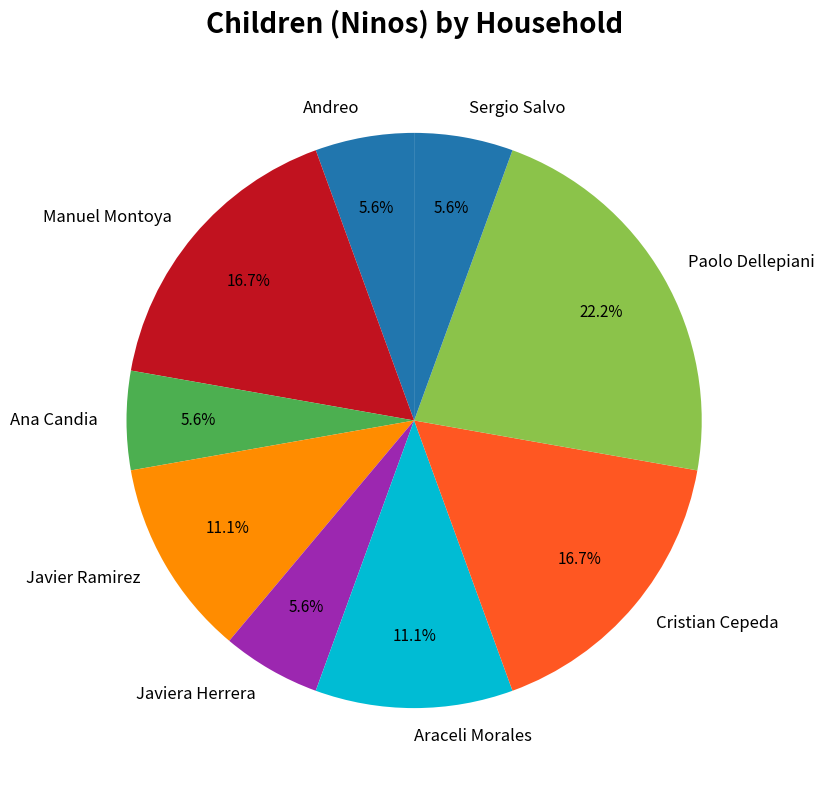

True or false: Javiera Herrera accounts for 6% of the total.

True